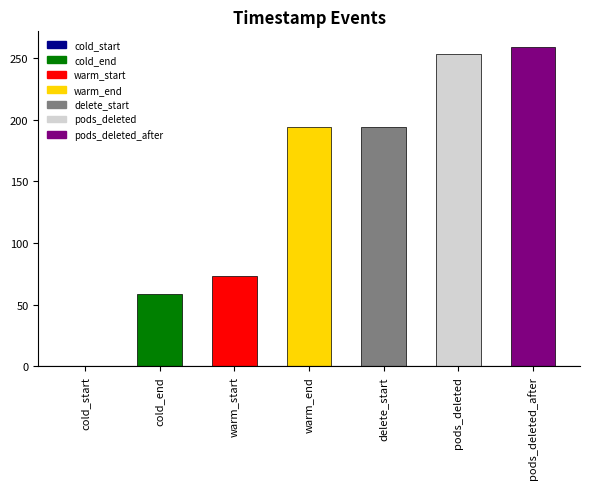

What is the approximate value at delete_start?

193.6